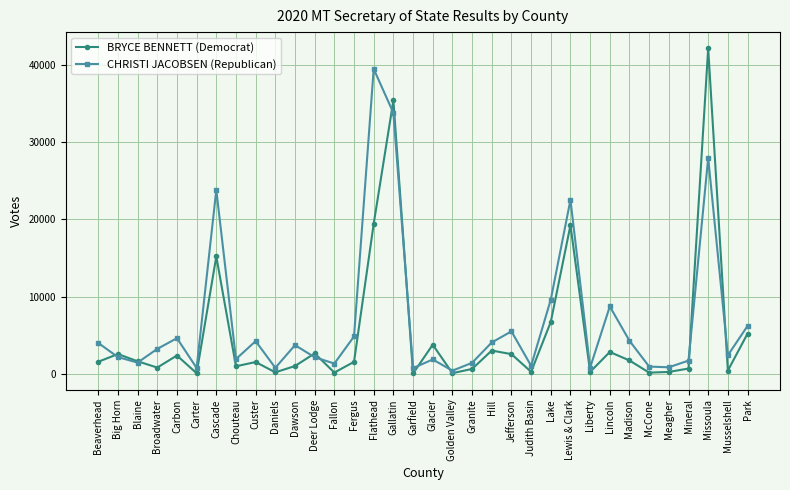

At Custer, list the series in order from smallest to largest.

BRYCE BENNETT (Democrat), CHRISTI JACOBSEN (Republican)